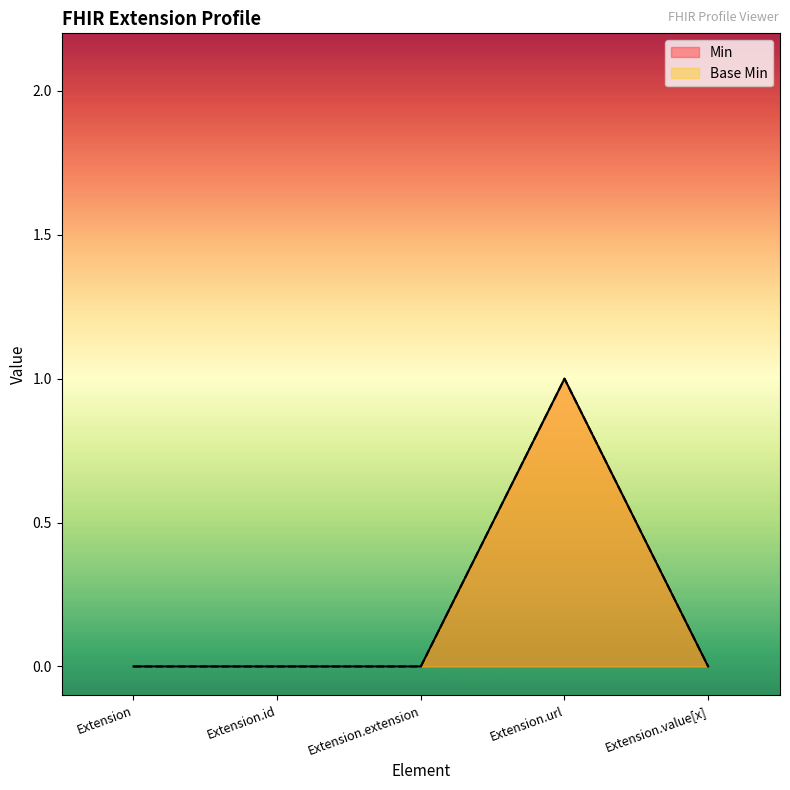

What is the difference between the maximum and minimum values in the Min series?

1